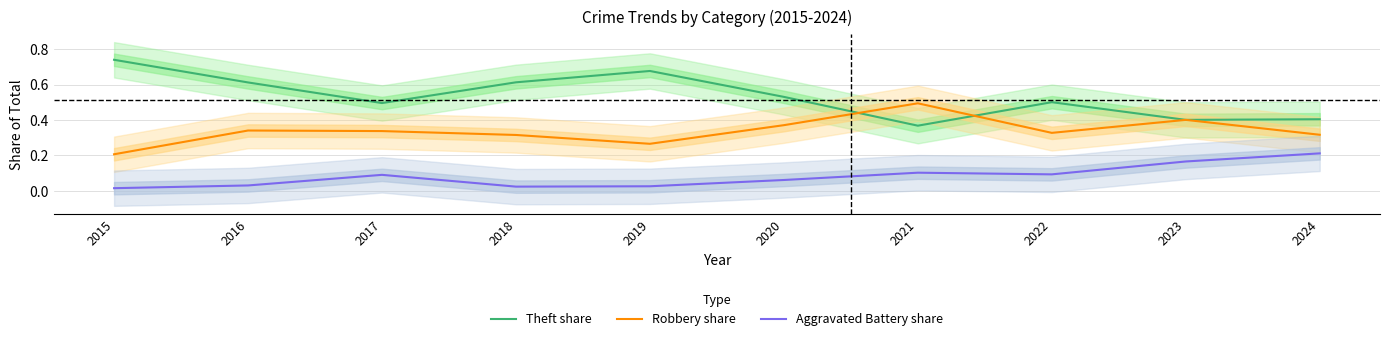

Reading right to left, extract all data points from this chart.

Theft share: 0.4	0.4	0.5	0.4	0.5	0.7	0.6	0.5	0.6	0.7
Robbery share: 0.3	0.4	0.3	0.5	0.4	0.3	0.3	0.3	0.3	0.2
Aggravated Battery share: 0.2	0.2	0.1	0.1	0.1	0.0	0.0	0.1	0.0	0.0